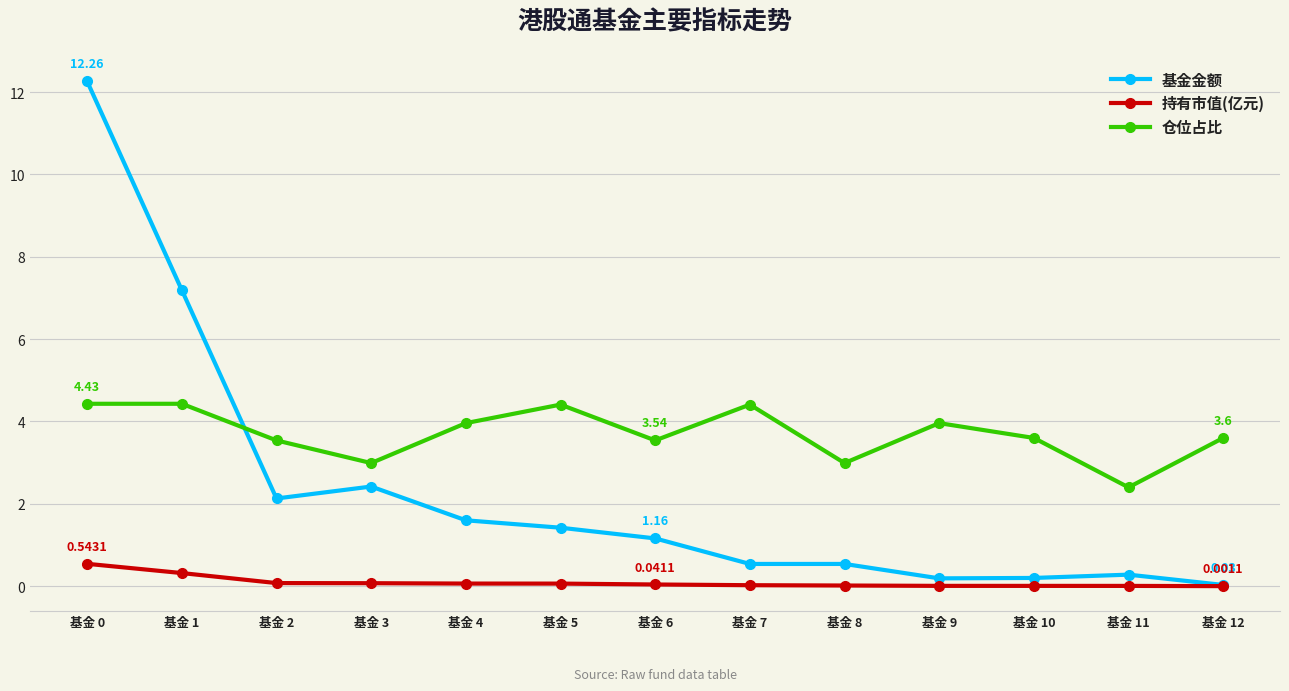

What is the difference between the highest and lowest values at 基金 0?

11.7